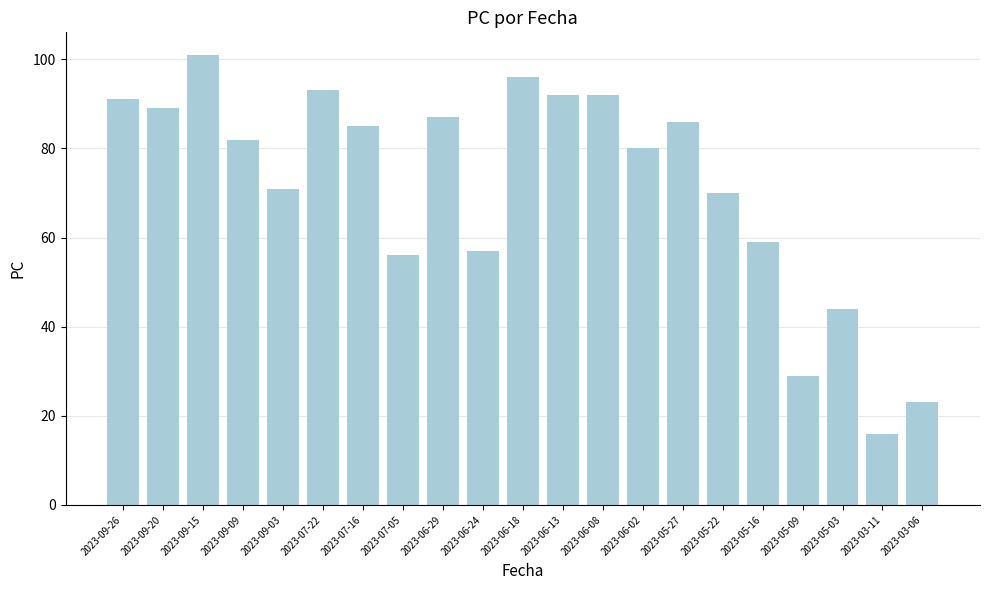

Reading left to right, transcribe all the data shown in this chart.

2023-09-26=91	2023-09-20=89	2023-09-15=101	2023-09-09=82	2023-09-03=71	2023-07-22=93	2023-07-16=85	2023-07-05=56	2023-06-29=87	2023-06-24=57	2023-06-18=96	2023-06-13=92	2023-06-08=92	2023-06-02=80	2023-05-27=86	2023-05-22=70	2023-05-16=59	2023-05-09=29	2023-05-03=44	2023-03-11=16	2023-03-06=23